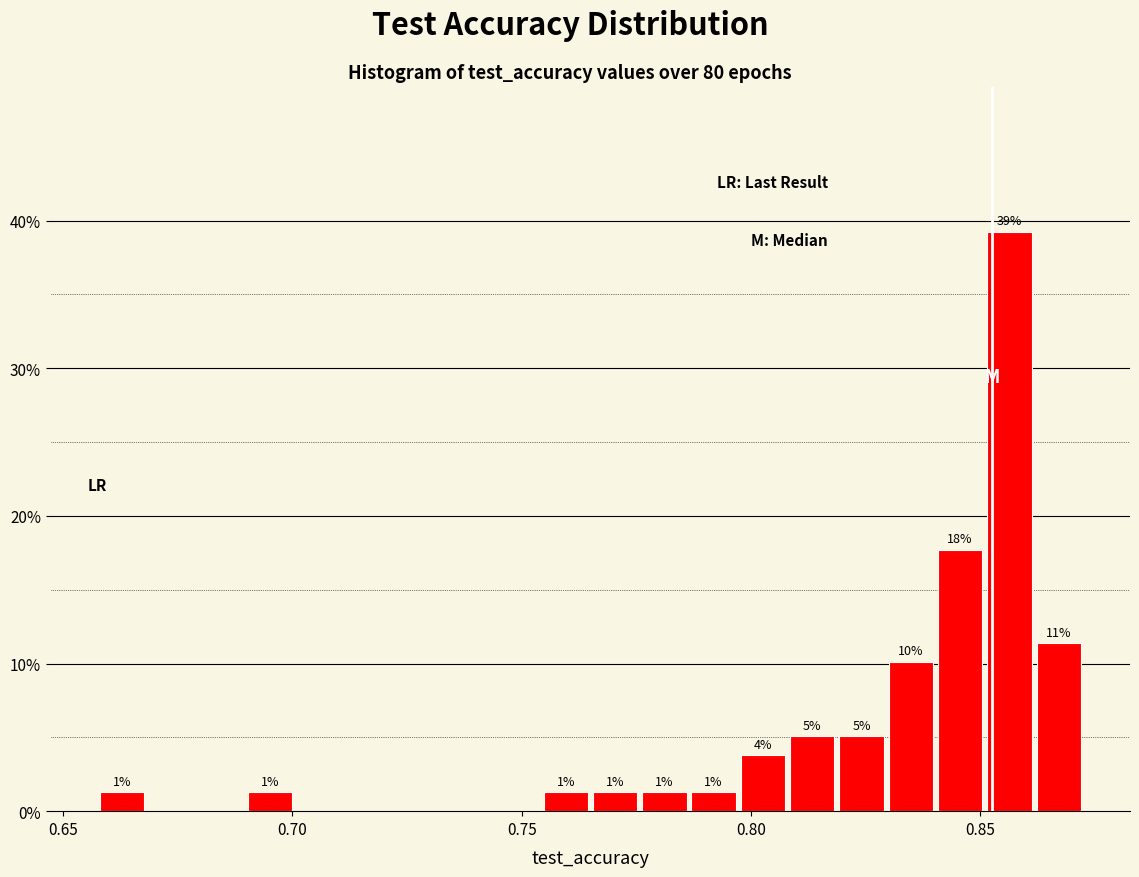

Around what value on the x-axis is the tallest bar? Give the approximate position of its centre, as read against the axis.

0.855